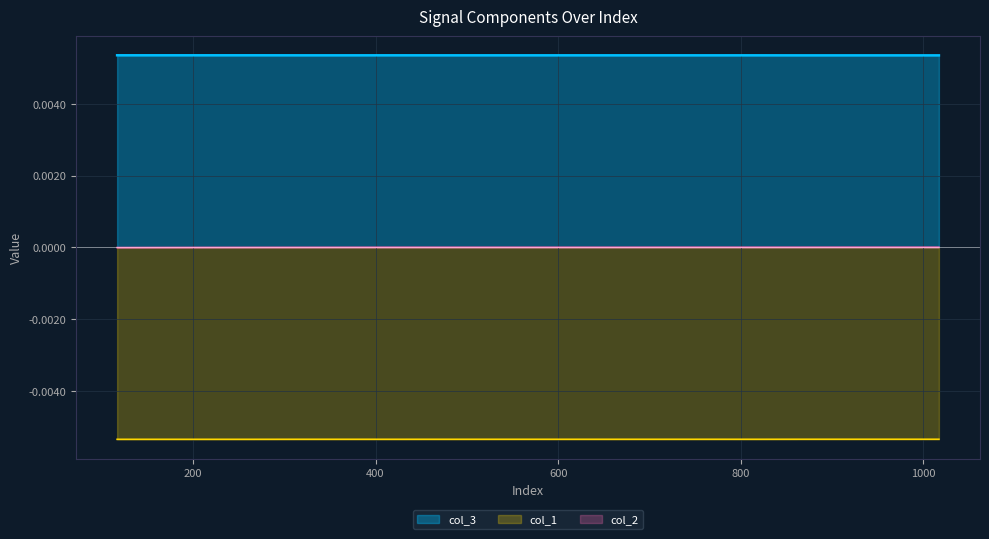

True or false: col_3 has more than 0 points higher than both neighbors.

True